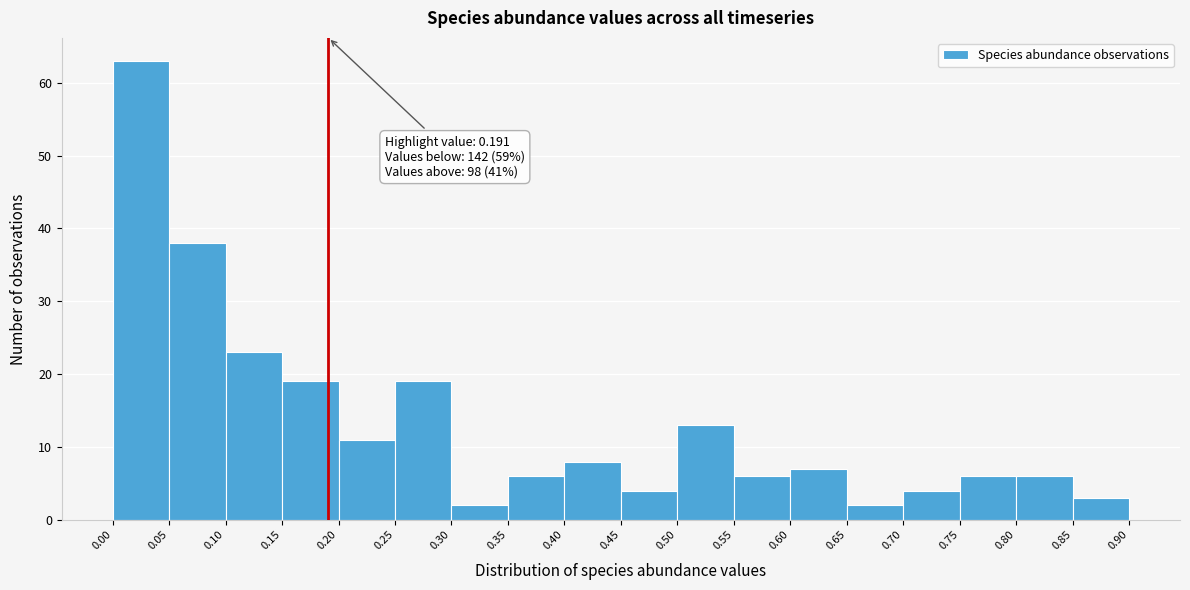

Over which range of the x-axis is the bar tallest?

0.00 to 0.05